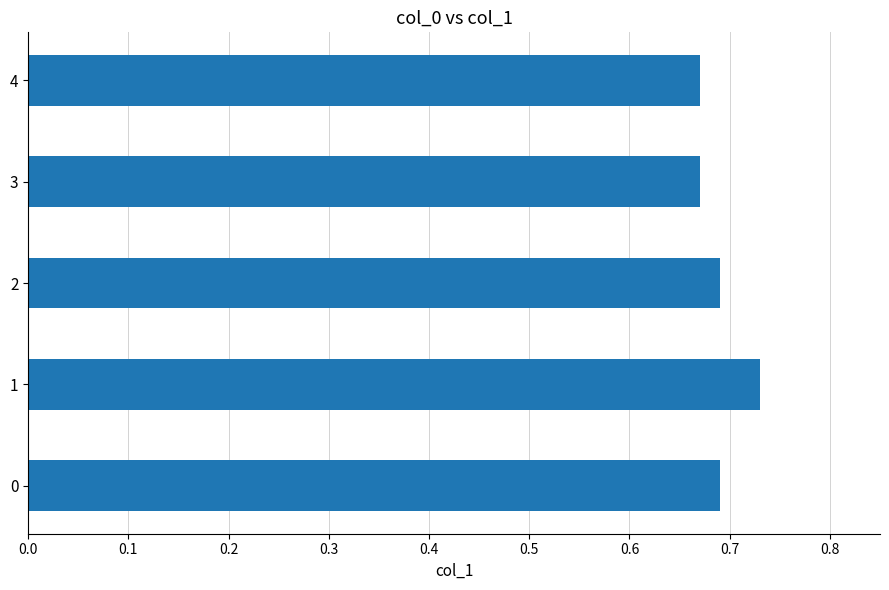

Is it true that the value at 0 is 1.2?

False